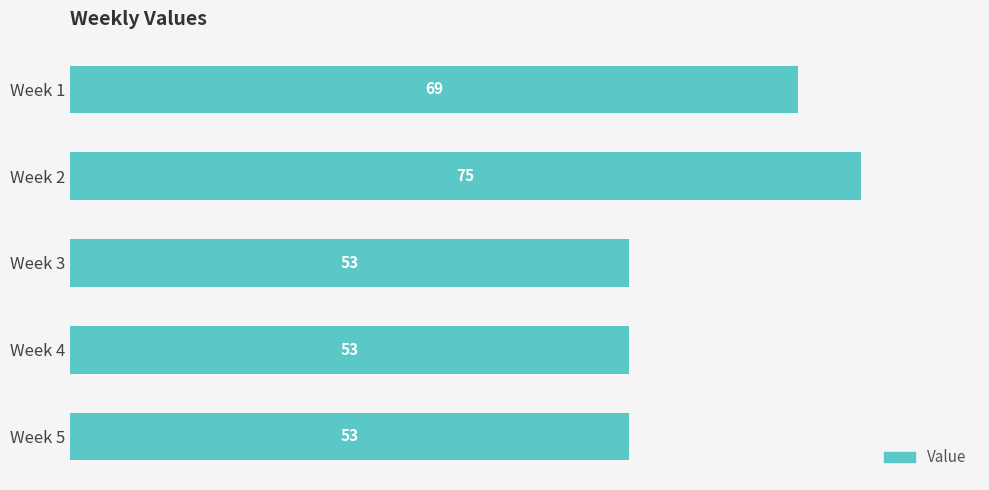

Reading top to bottom, transcribe all the data shown in this chart.

Week 1=69	Week 2=75	Week 3=53	Week 4=53	Week 5=53